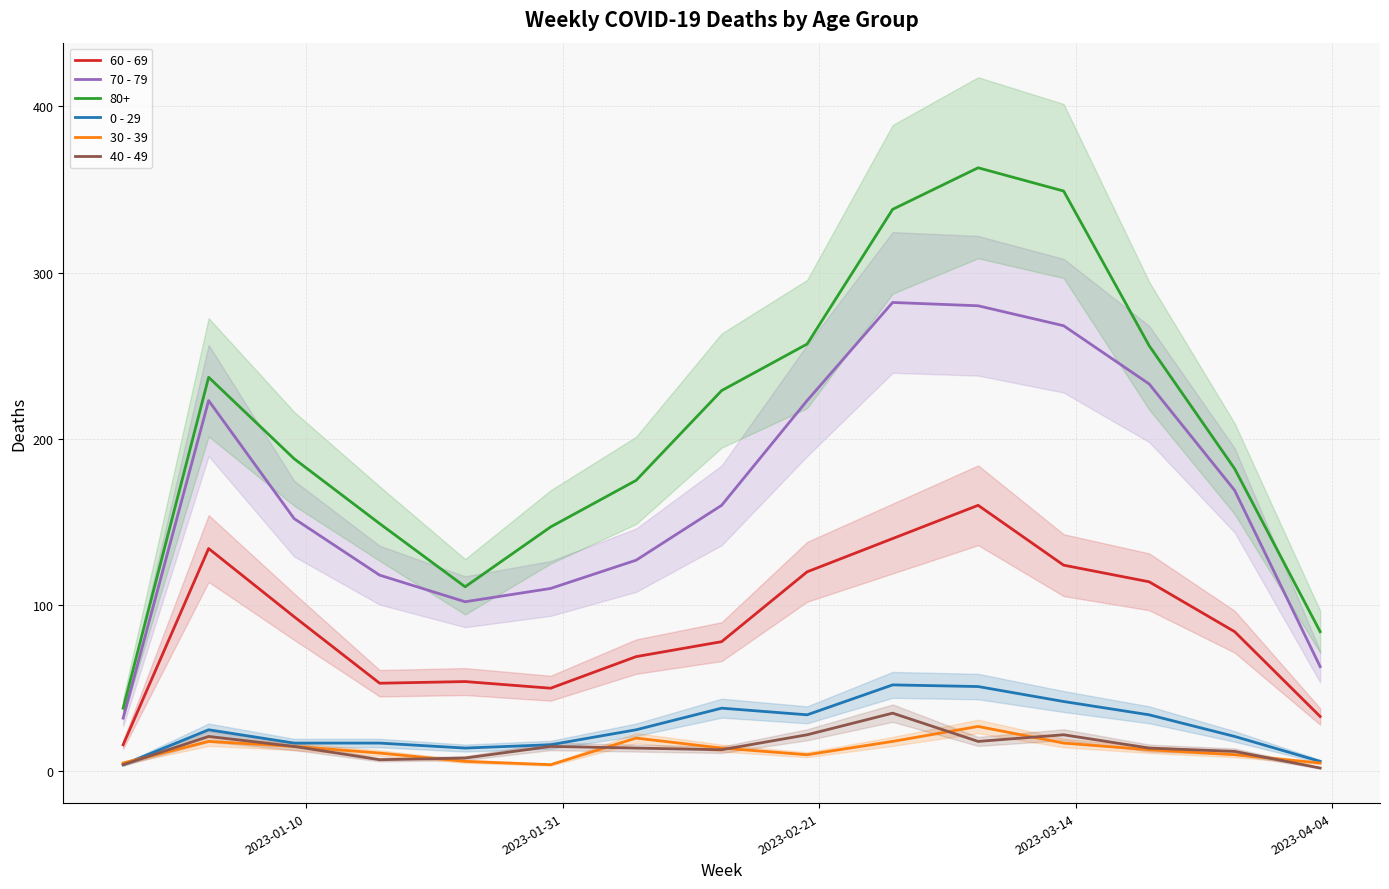

Which series has the widest spread of values?

70 - 79